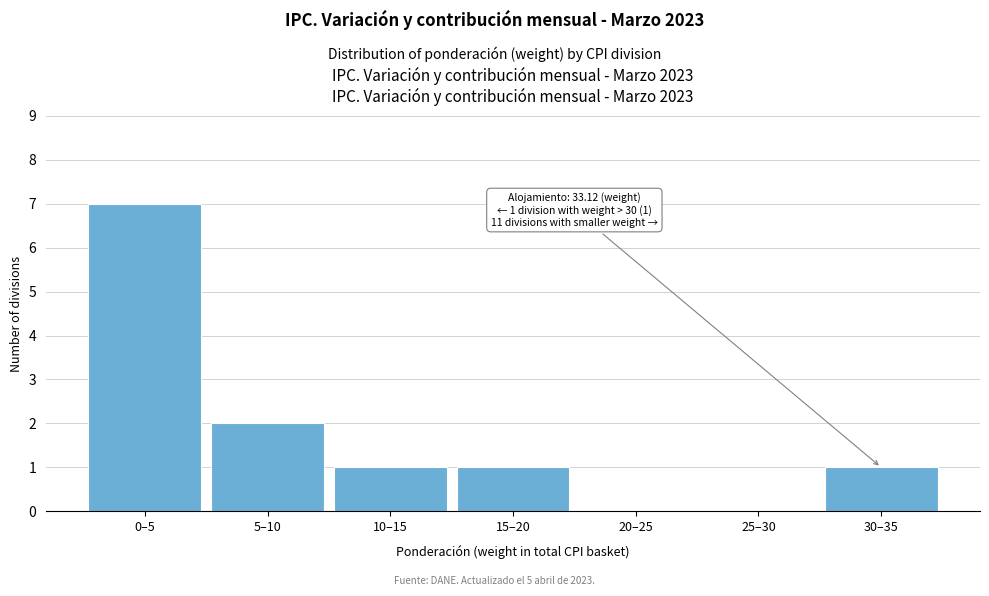

Reading left to right, list all the values displayed in this chart.

0–5=7	5–10=2	10–15=1	15–20=1	20–25=0	25–30=0	30–35=1